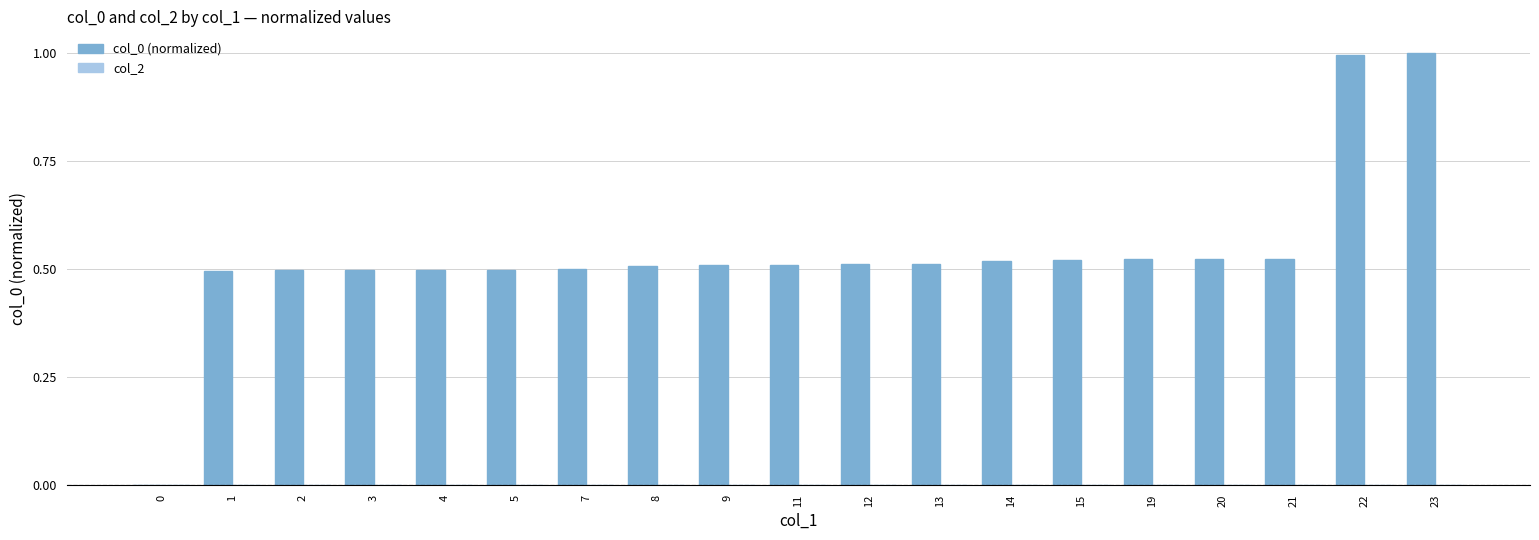

The value at 4 is 0.5. True or false?

True